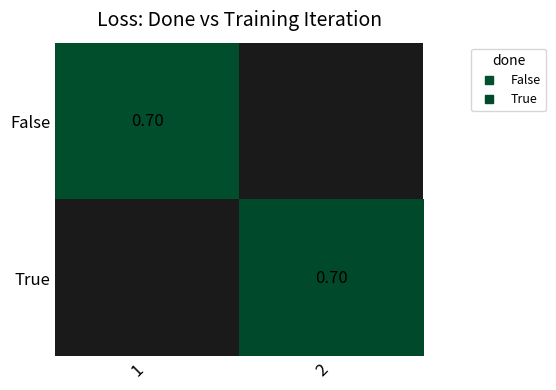

True or false: True has a value of 0.2 at 2.

False